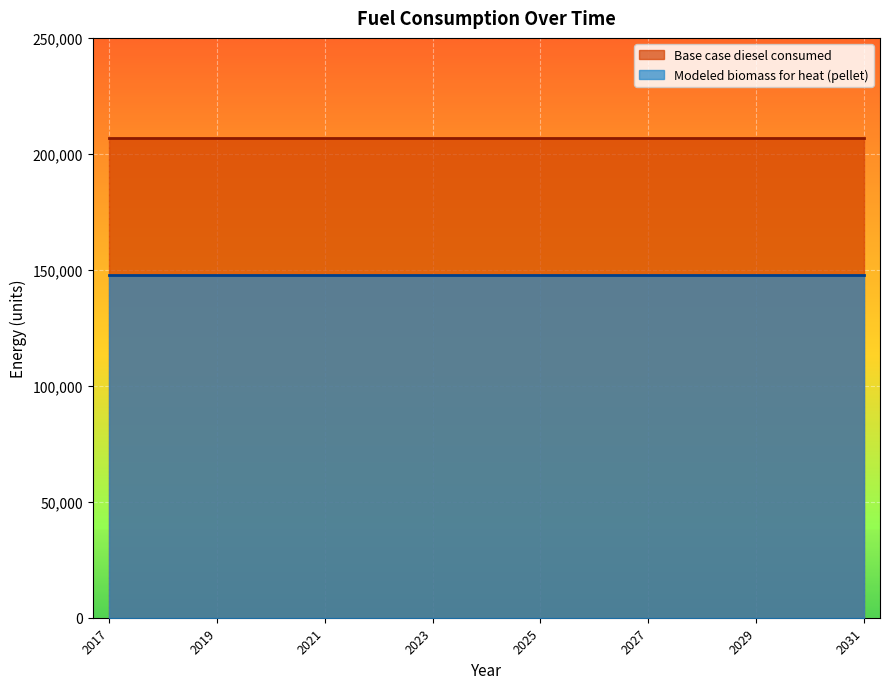

Rank the series by their average value, from highest to lowest.

Base case diesel consumed, Modeled biomass for heat (pellet)